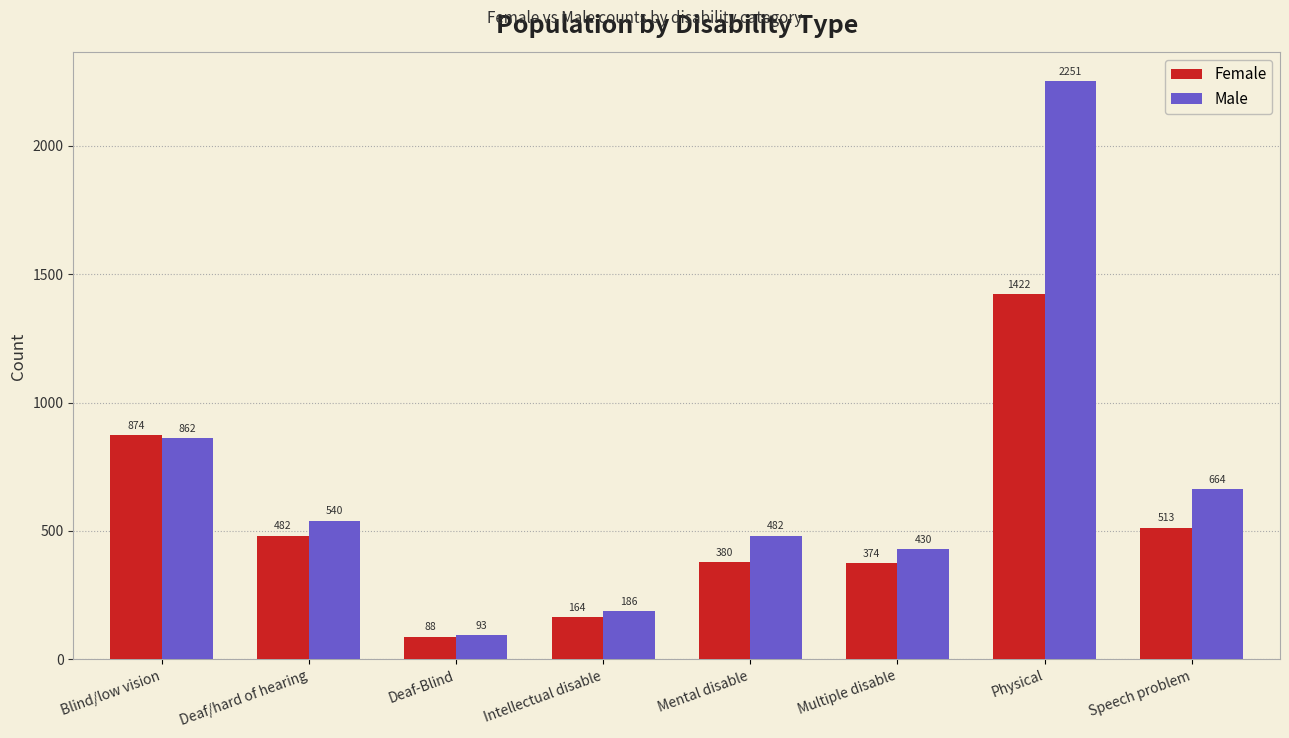

Reading left to right, transcribe all the data shown in this chart.

Female: Blind/low vision=874	Deaf/hard of hearing=482	Deaf-Blind=88	Intellectual disable=164	Mental disable=380	Multiple disable=374	Physical=1422	Speech problem=513
Male: Blind/low vision=862	Deaf/hard of hearing=540	Deaf-Blind=93	Intellectual disable=186	Mental disable=482	Multiple disable=430	Physical=2251	Speech problem=664